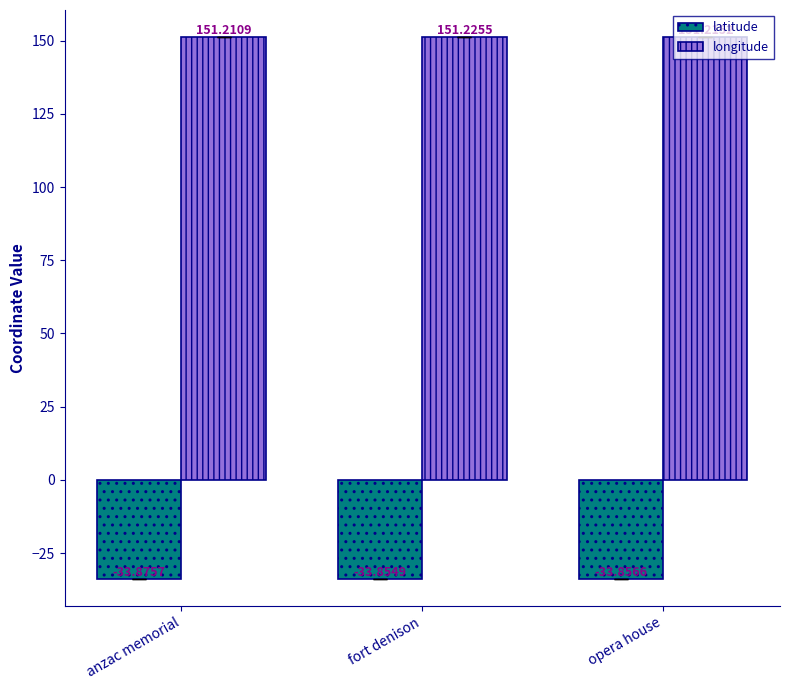

Rank the categories by latitude value from lowest to highest.

anzac memorial, opera house, fort denison